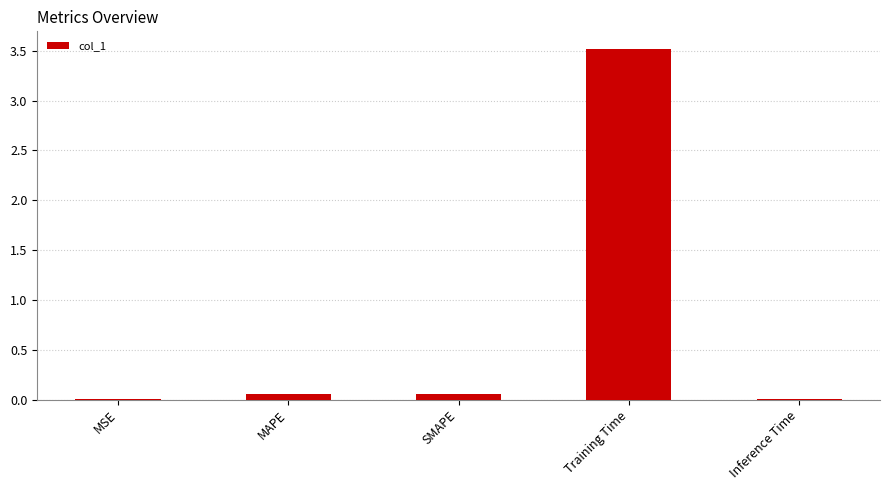

Which label corresponds to the largest value in the chart?

Training Time